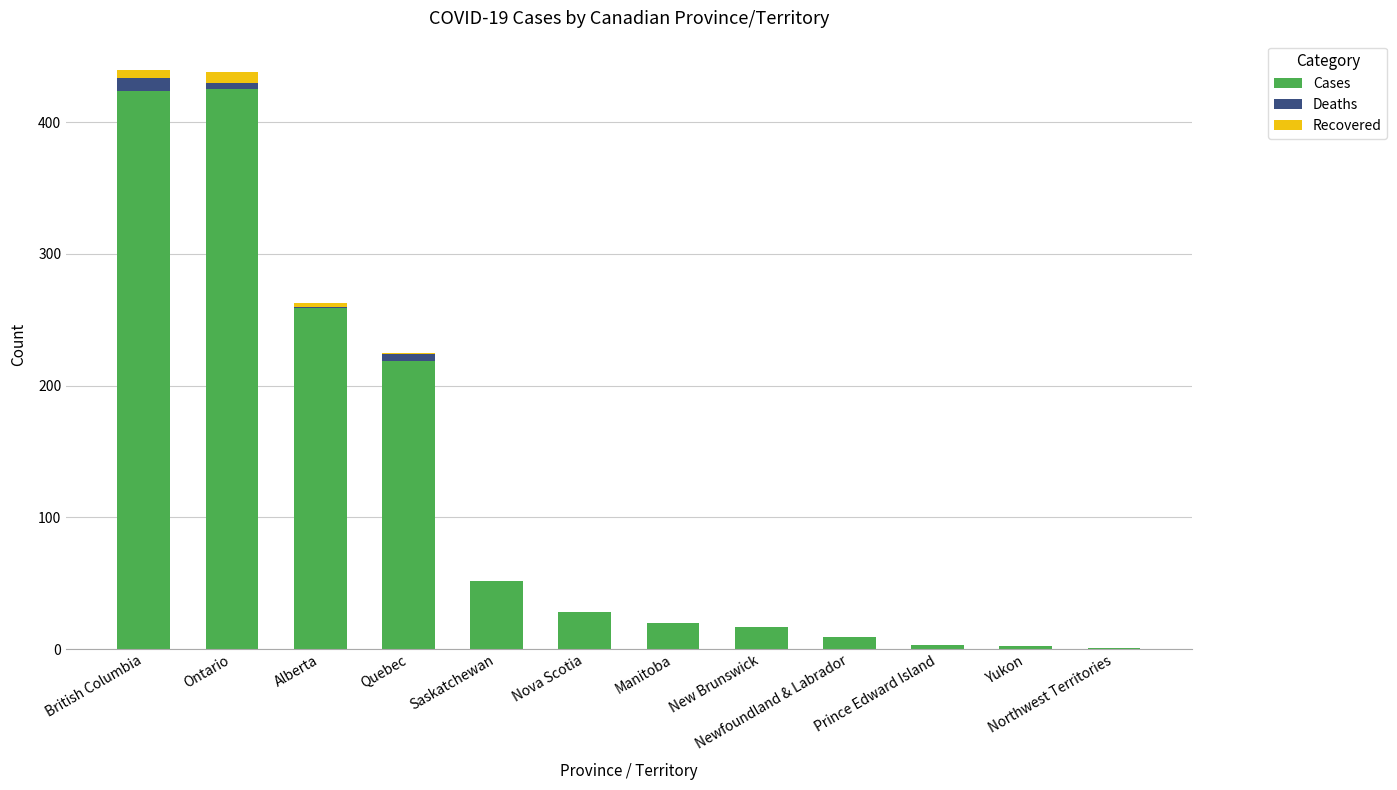

What is the sum of all Cases values?

1459